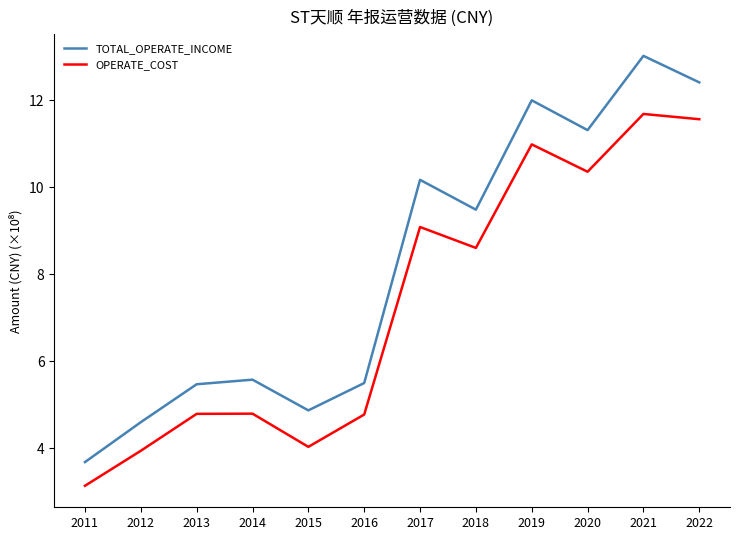

How many interior local peaks does the TOTAL_OPERATE_INCOME series have?

4